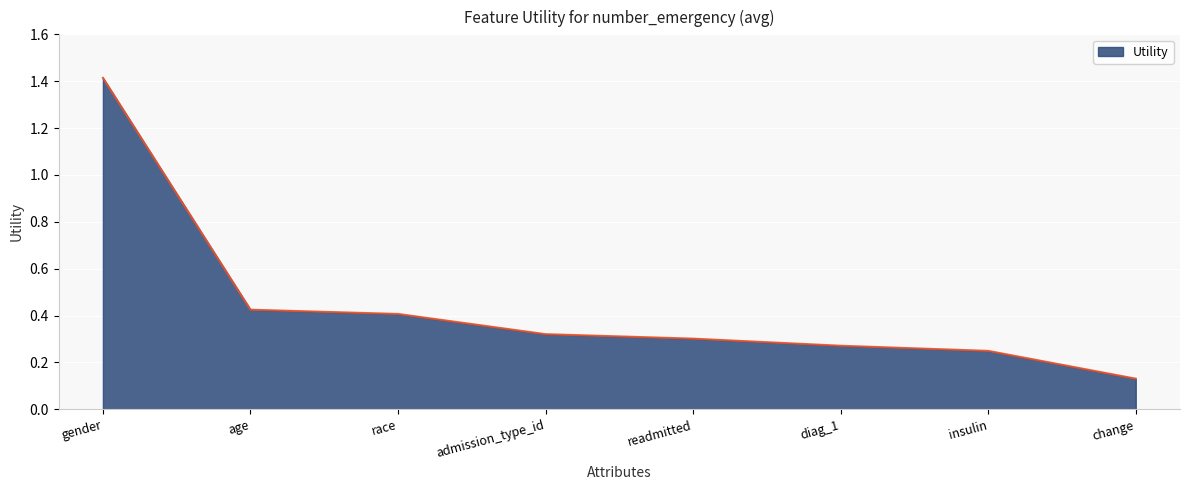

Does the chart have visible grid lines?

Yes